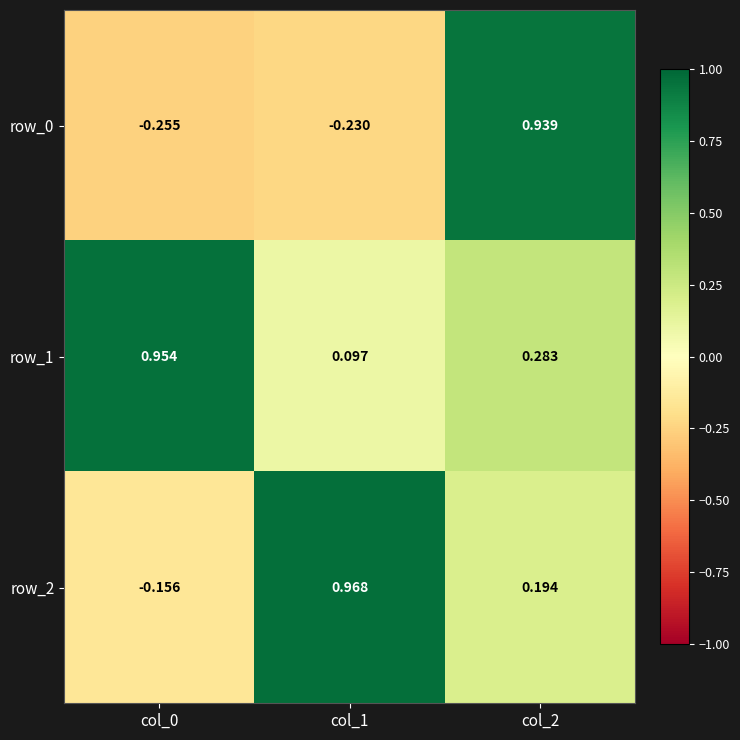

At col_0, list the series in order from smallest to largest.

row_0, row_2, row_1